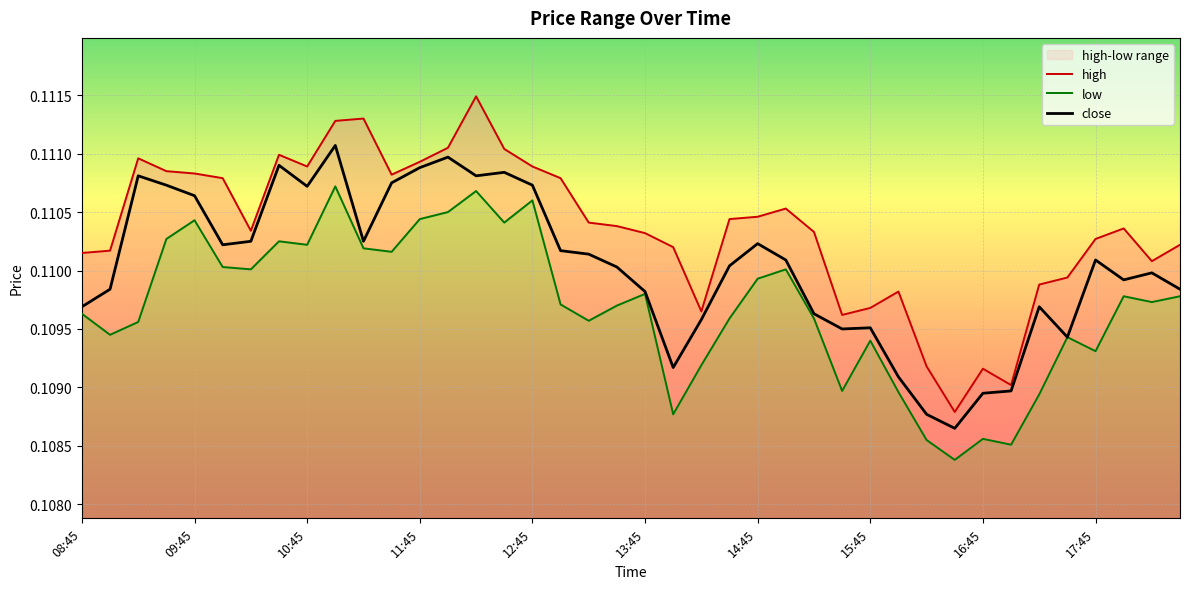

True or false: low has a value of 0.1 at 14.

True